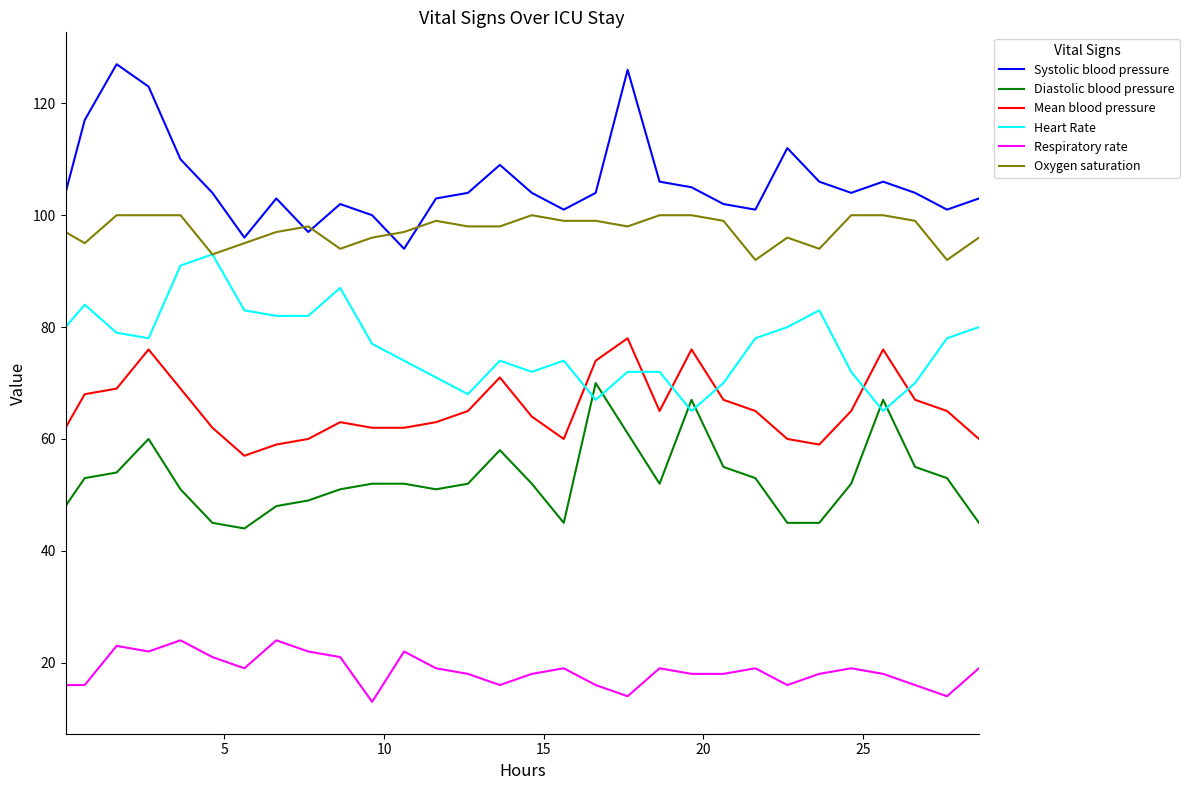

Which series has the largest total across all categories?

Systolic blood pressure